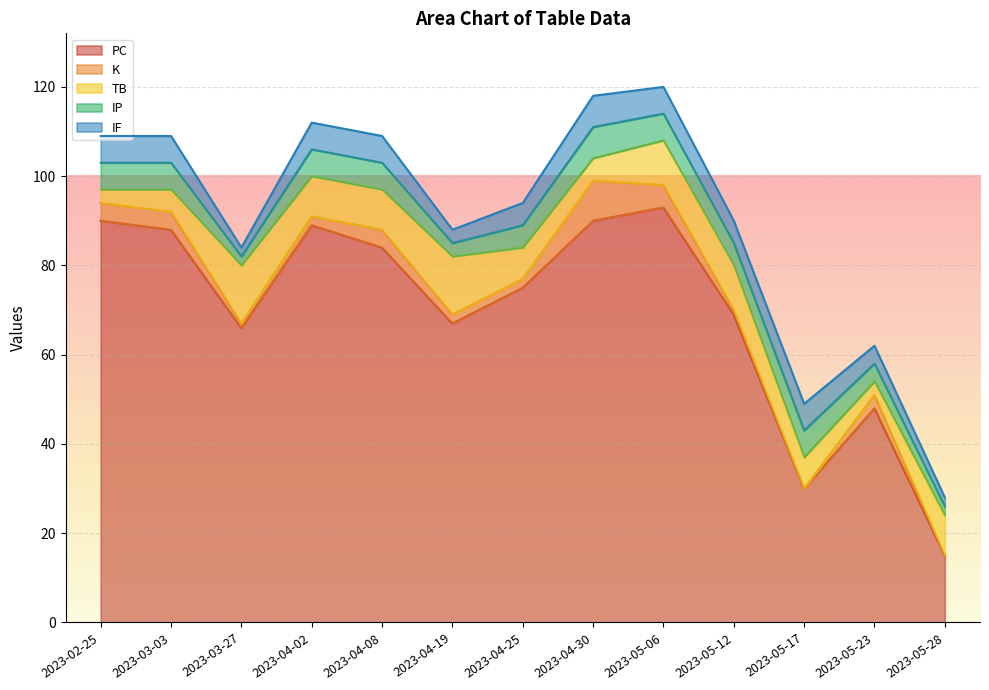

The value of K at 2023-05-17 is -3. True or false?

False